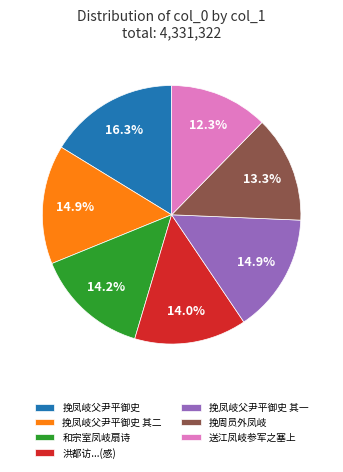

What is the smallest slice in the pie chart?

送江凤岐参军之塞上